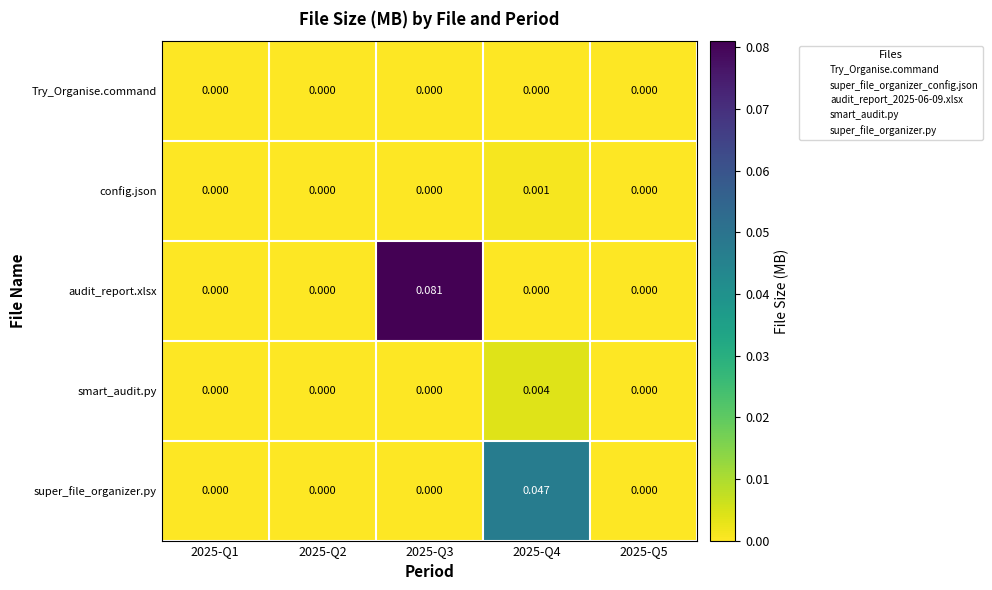

Which series changed the most between 2025-Q1 and 2025-Q3?

audit_report.xlsx